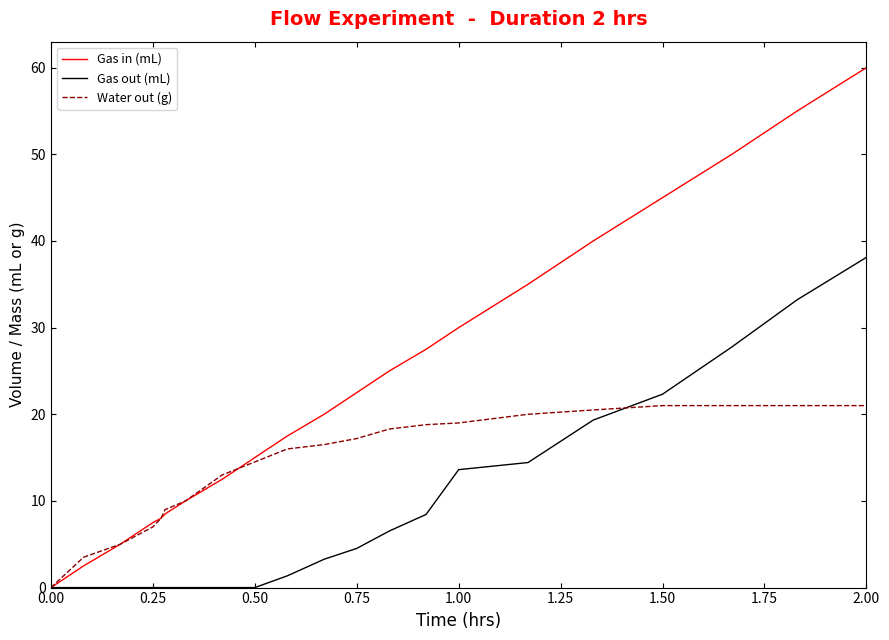

Which series has the widest spread of values?

Gas in (mL)